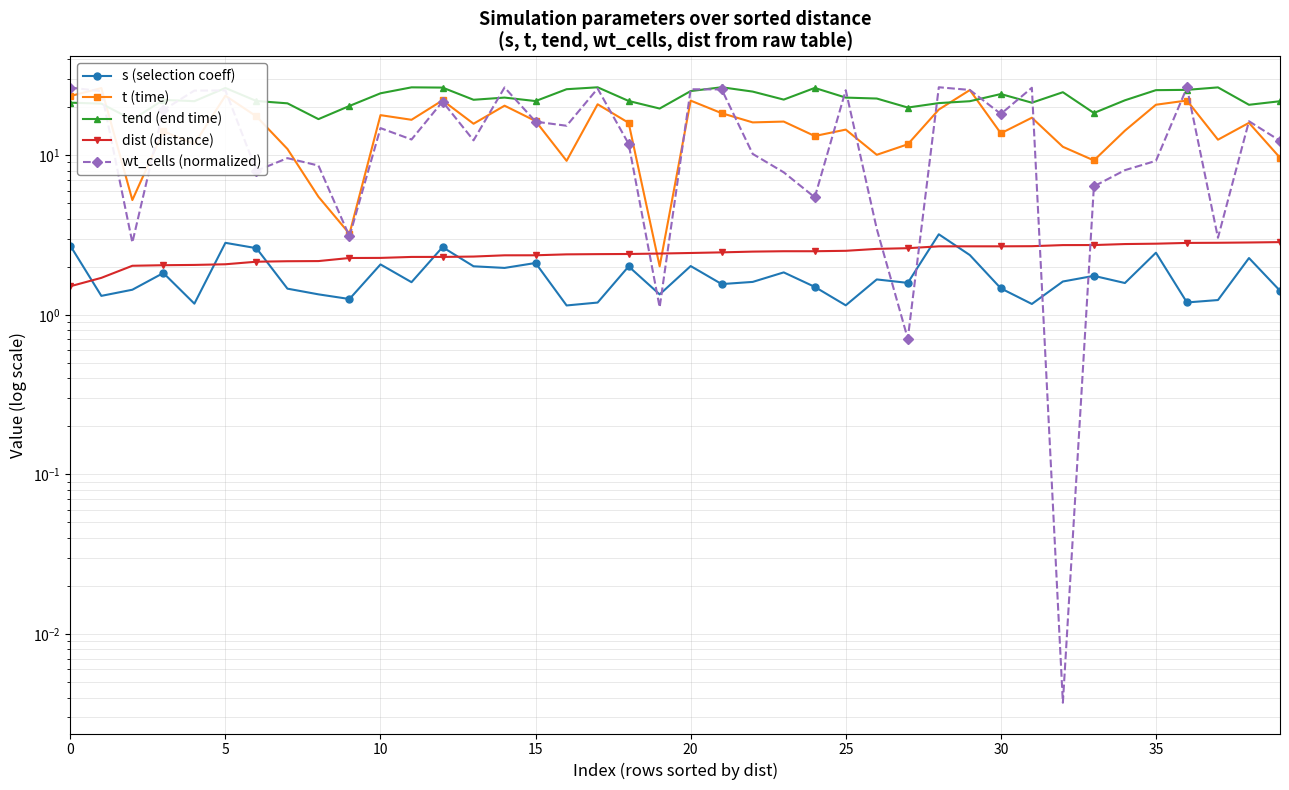

How many values in the dist (distance) series exceed 2?

38